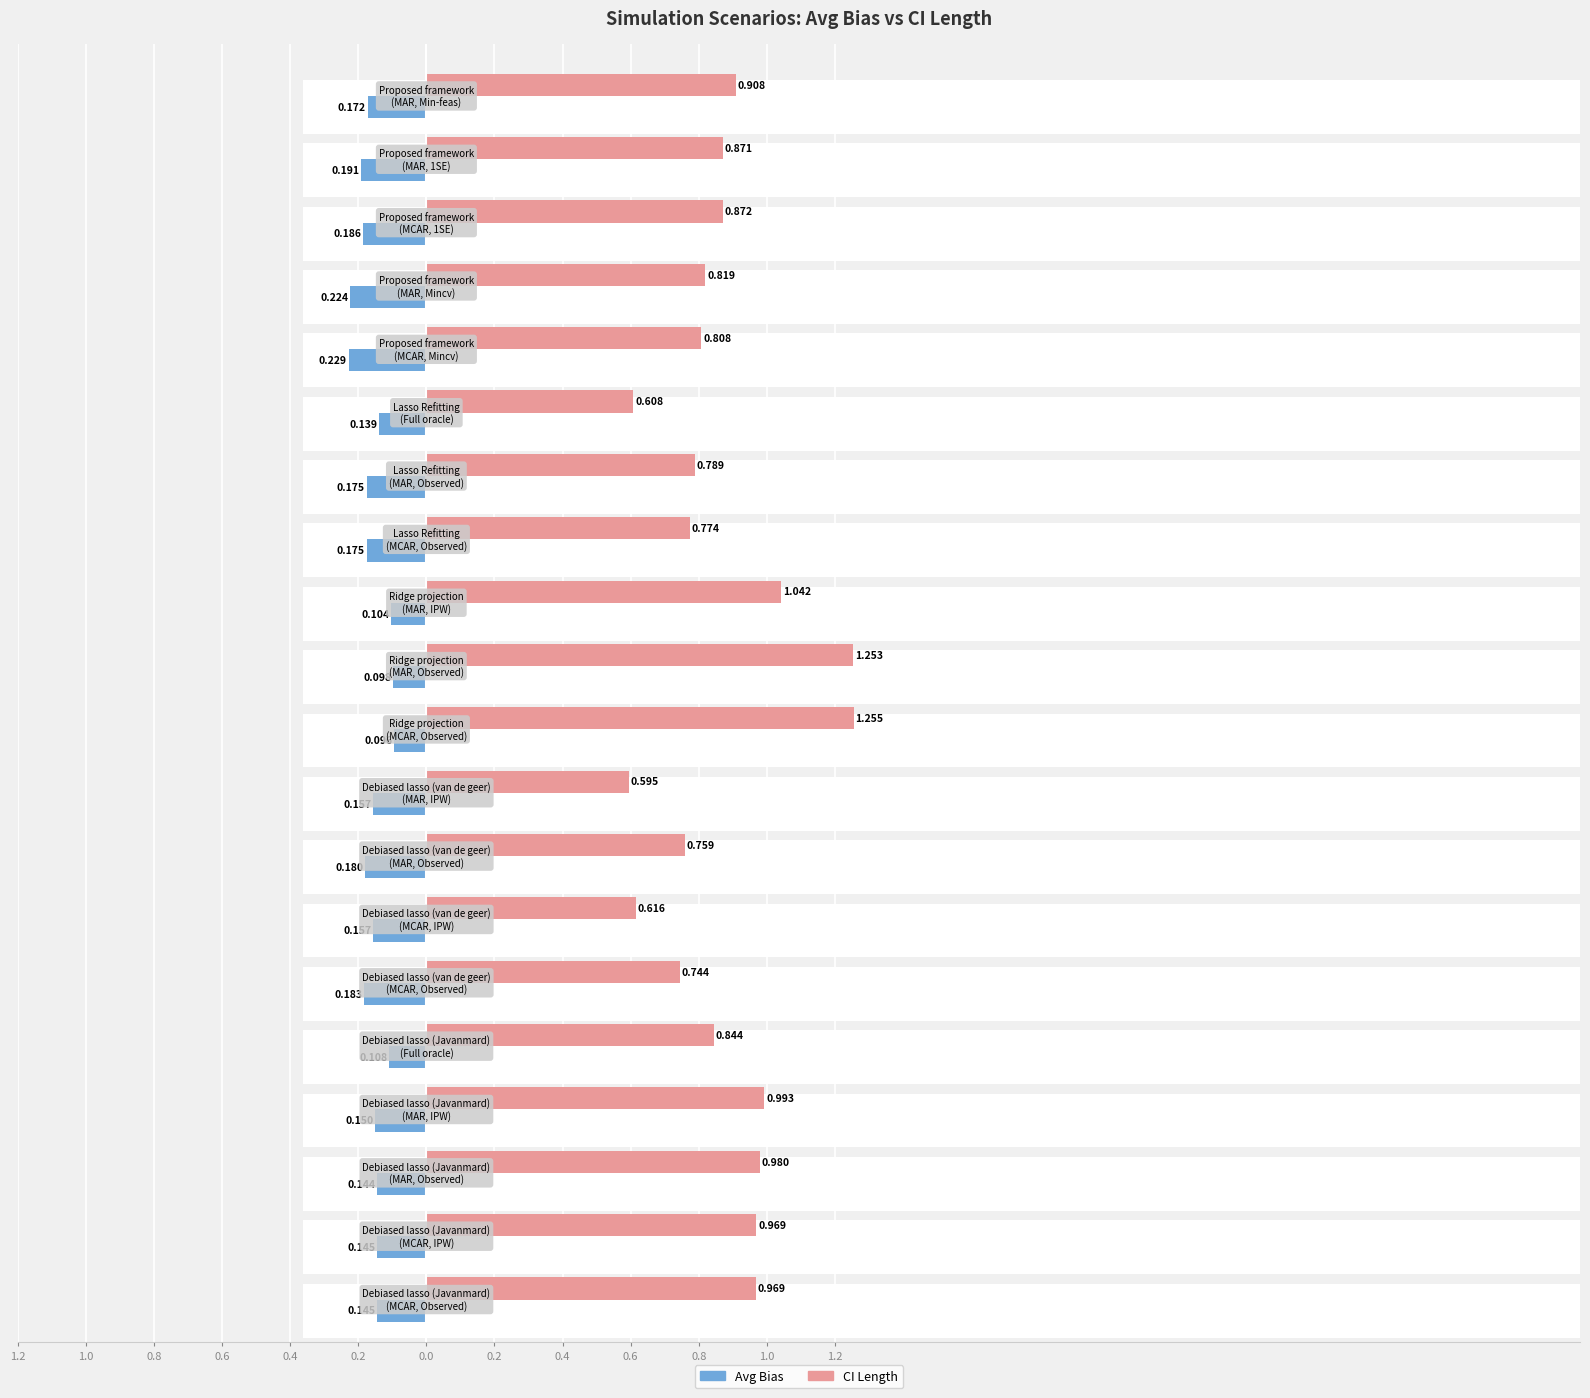

List the series in order of their peak value, lowest first.

Avg Bias, CI Length